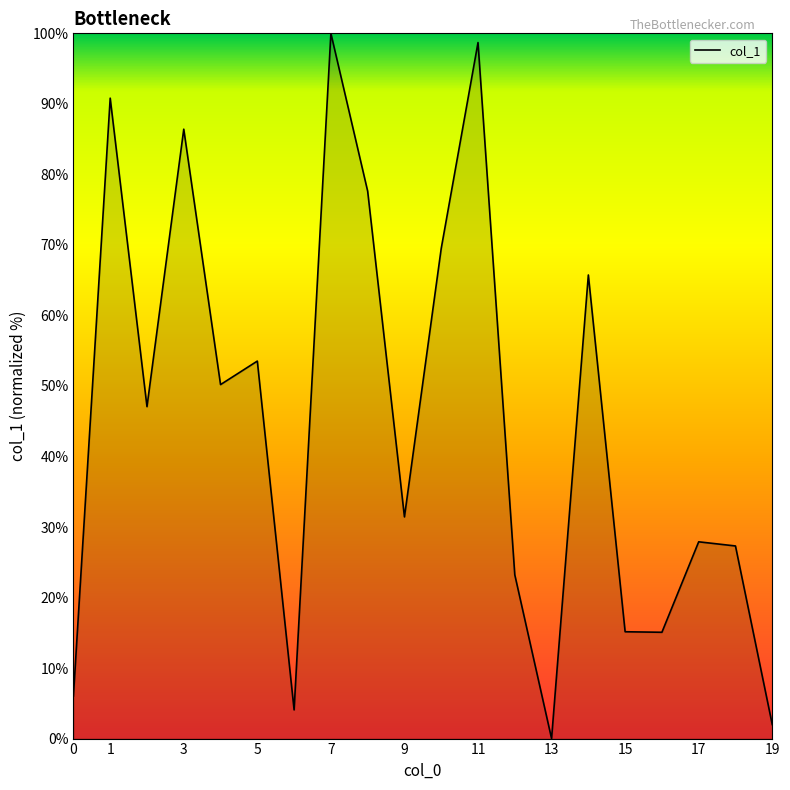

What is the difference between the maximum and minimum values?

100.0